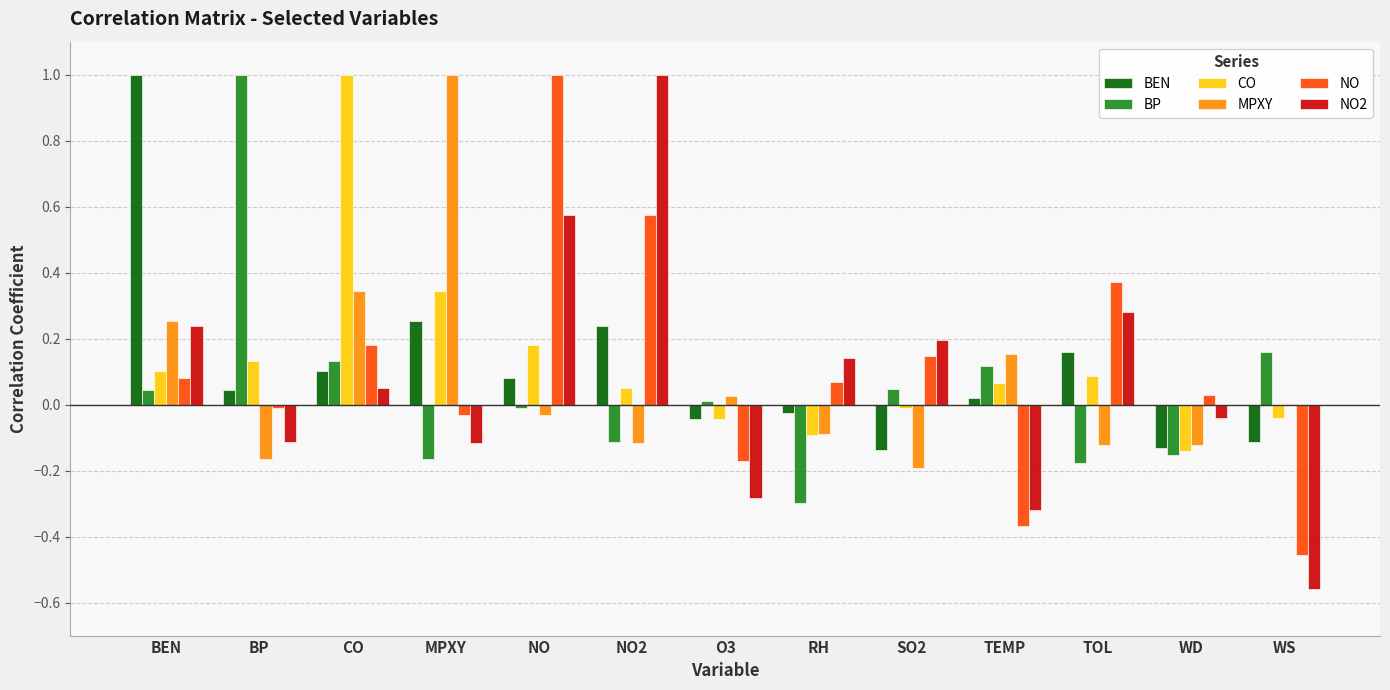

Is the value of NO at WD greater than the value of CO at CO?

No